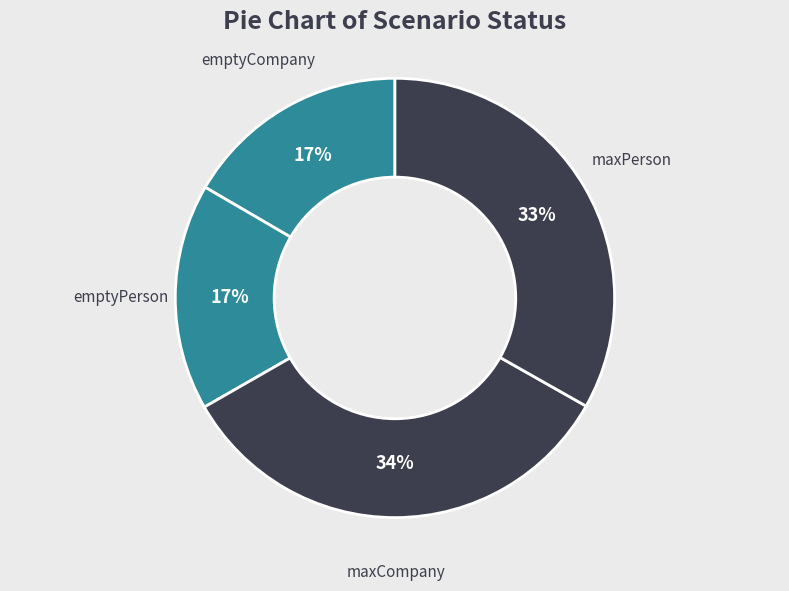

To the nearest percent, what portion does maxPerson represent?

33%